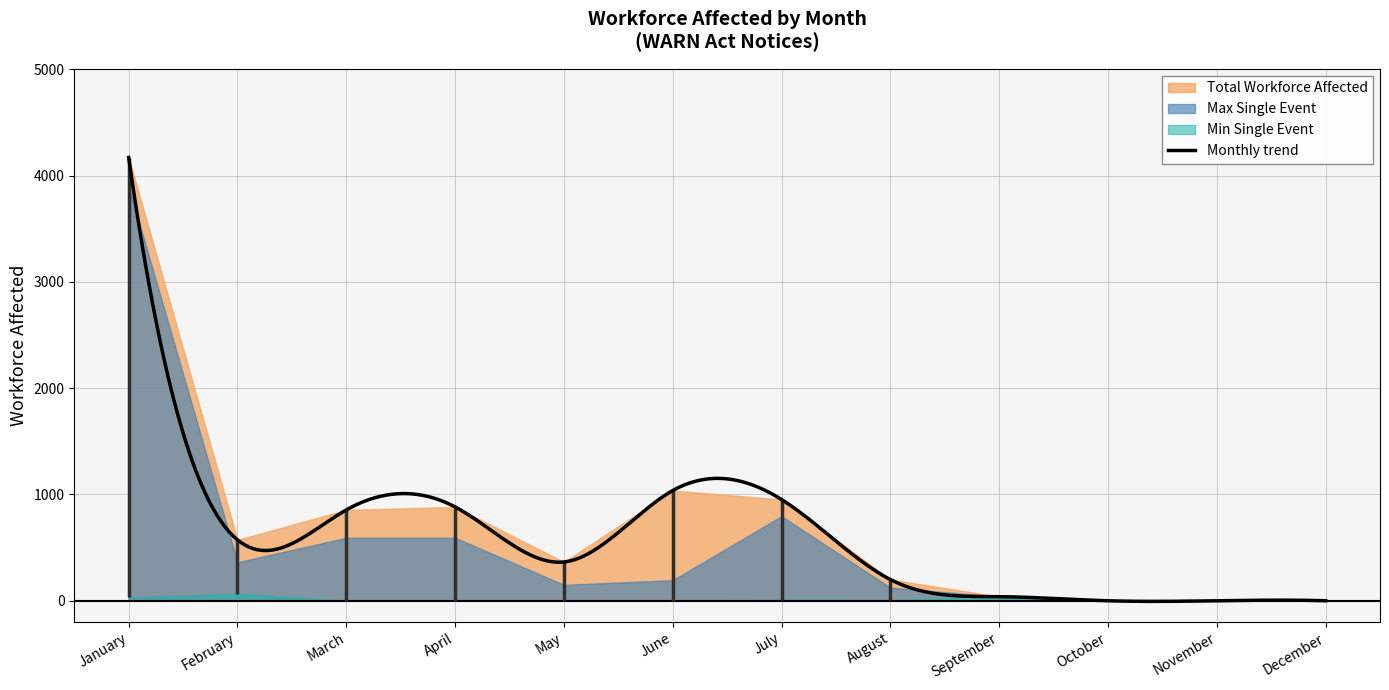

What is the total value across all series at March?

1448